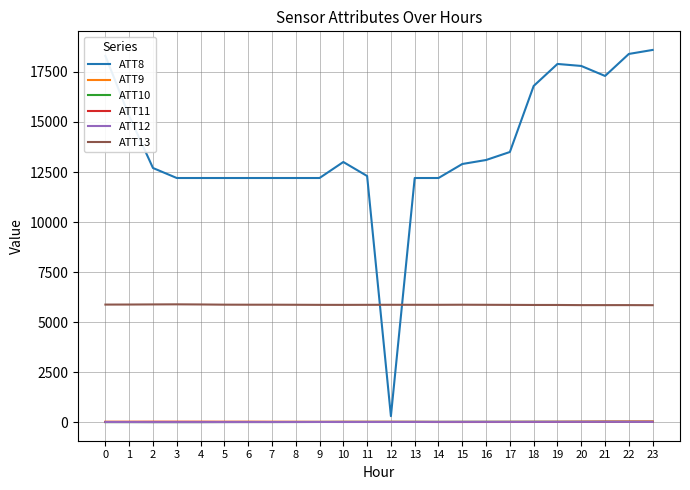

At which category does the chart reach its peak across all series?

23